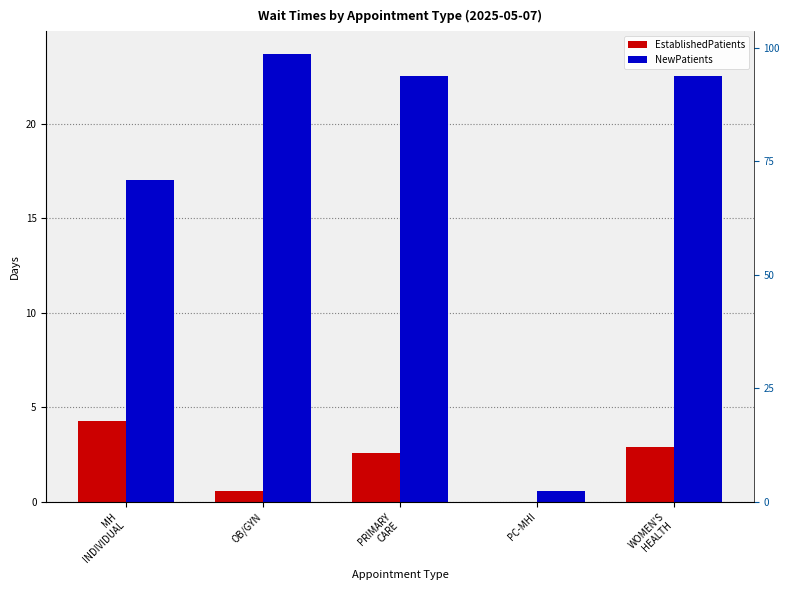

Is the value of EstablishedPatients at OB/GYN greater than the value of NewPatients at PC-MHI?

No